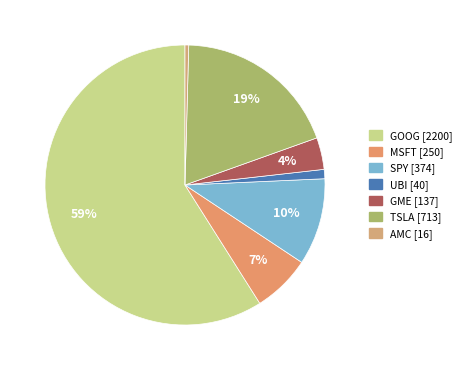

To the nearest percent, what is the difference between the GOOG and UBI slice percentages?

58%